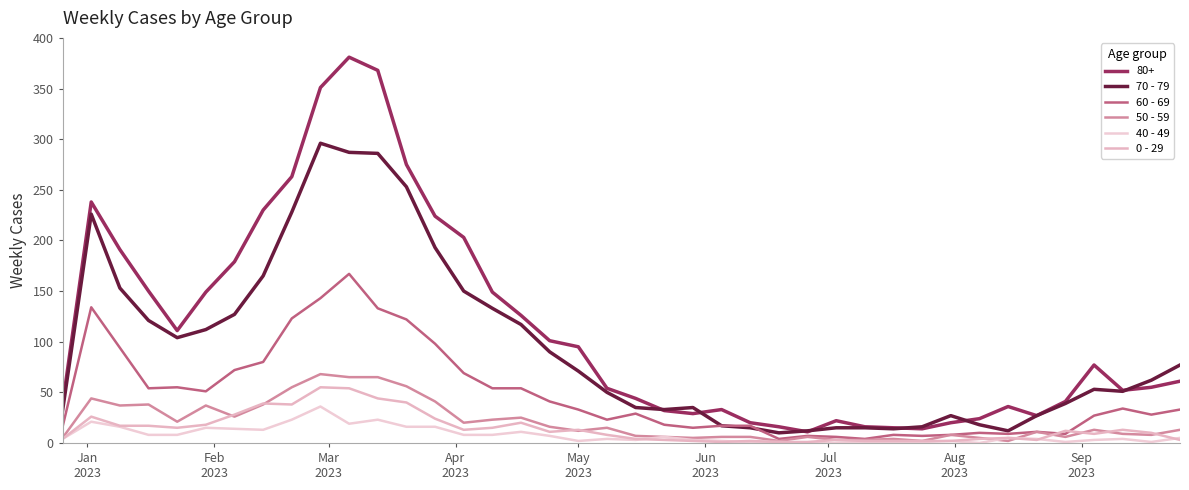

True or false: 0 - 29 and 70 - 79 cross at least once.

False